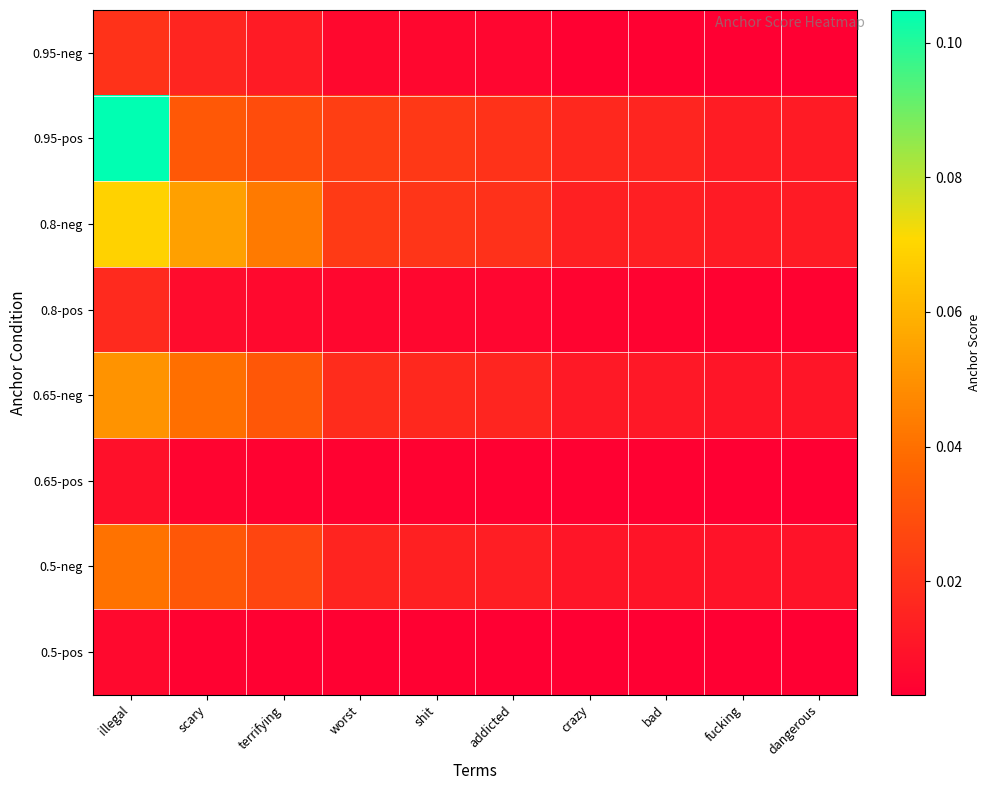

Which series has the largest range (max minus min)?

0.95-pos